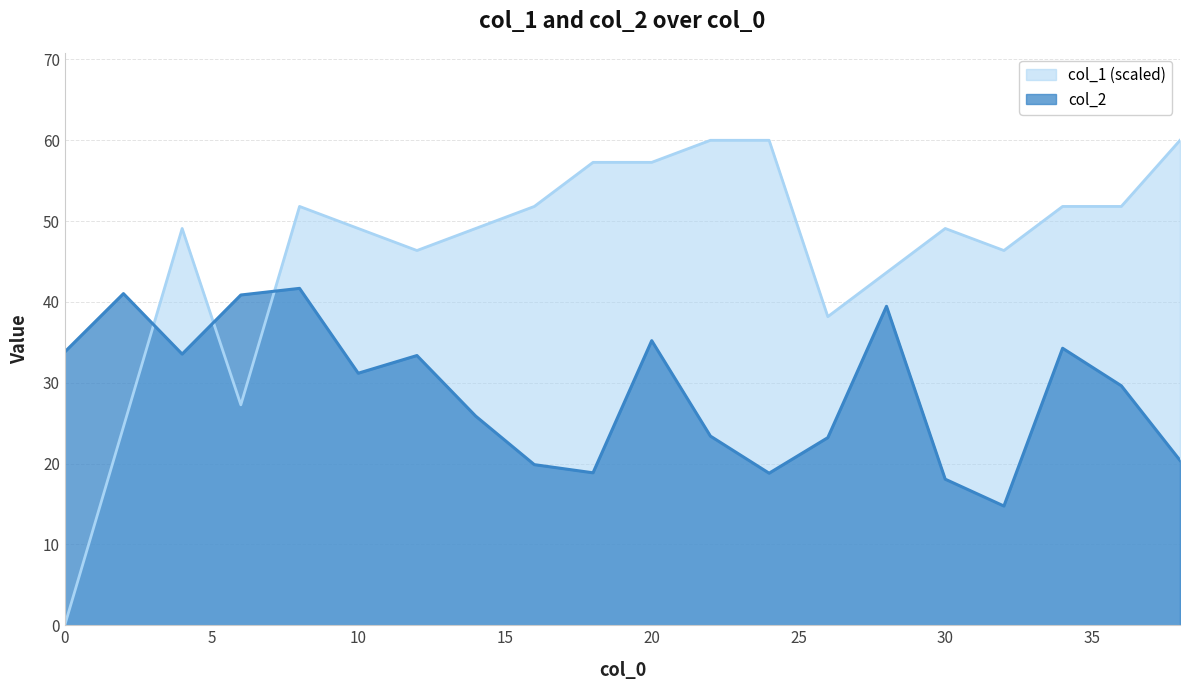

What is the total value across all series at 20?

92.5